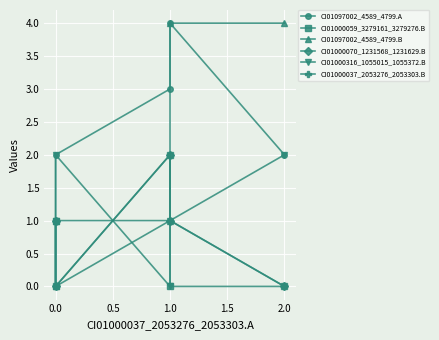

What is the average value of the CI01000037_2053276_2053303.B series?

1